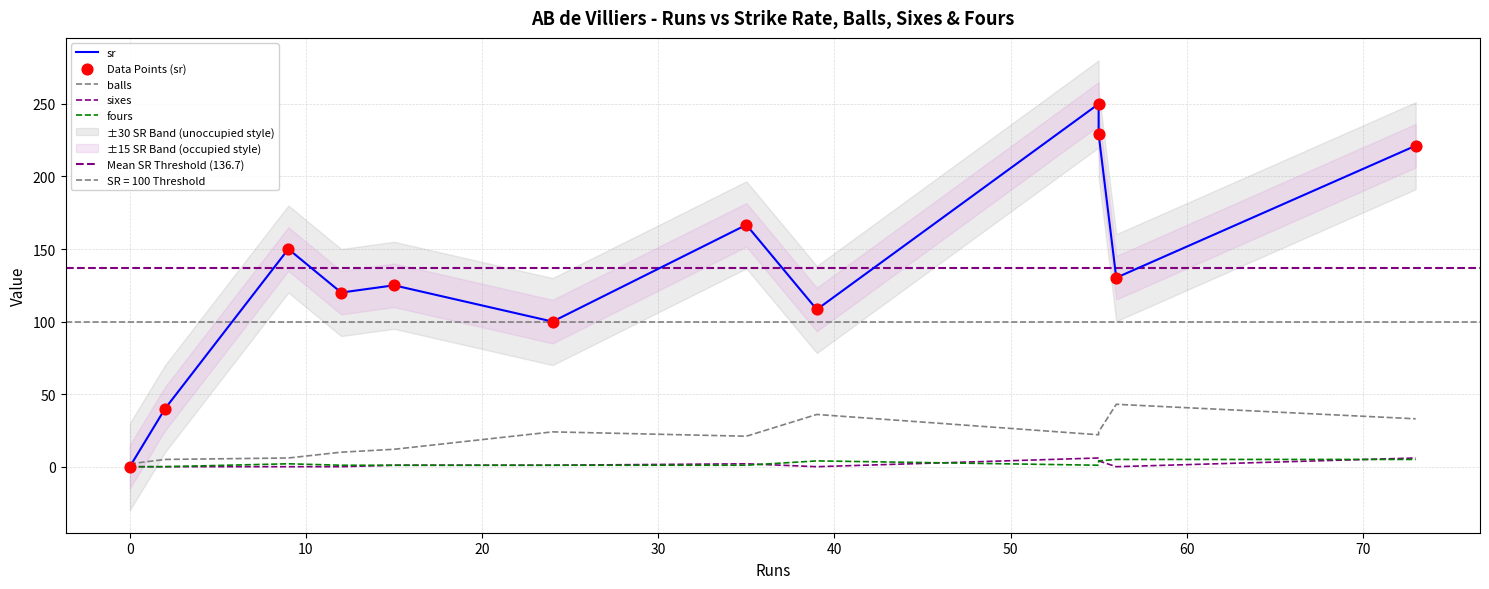

What is the total value across all series at 9?

158.0